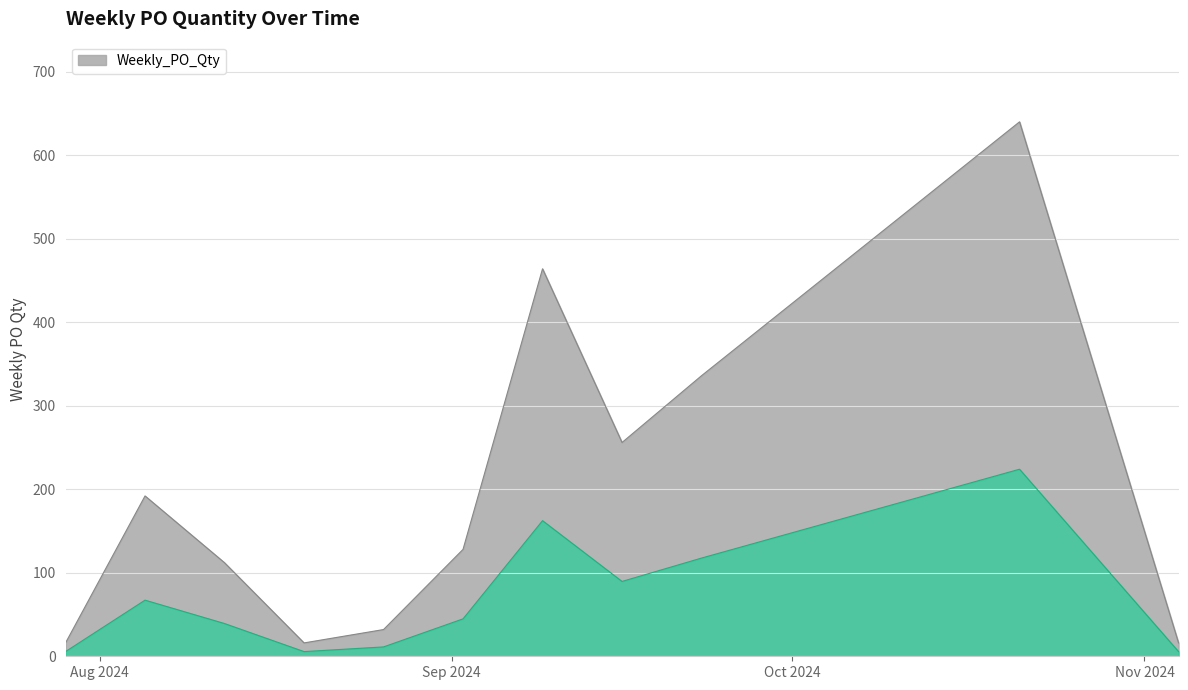

What is the label of the 2nd point from the left?

2024-08-05